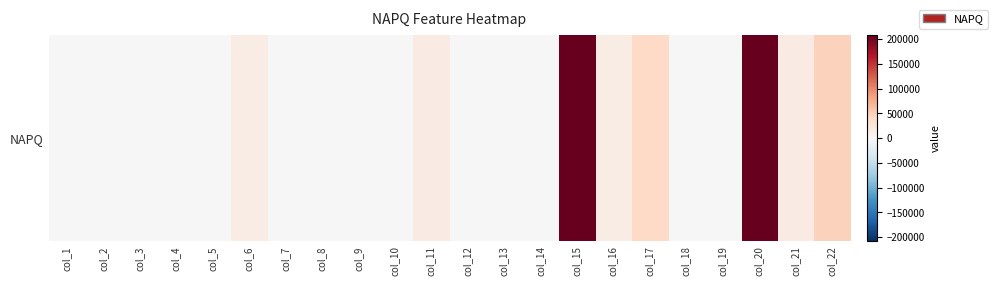

What is the sum of all values?

571980.1